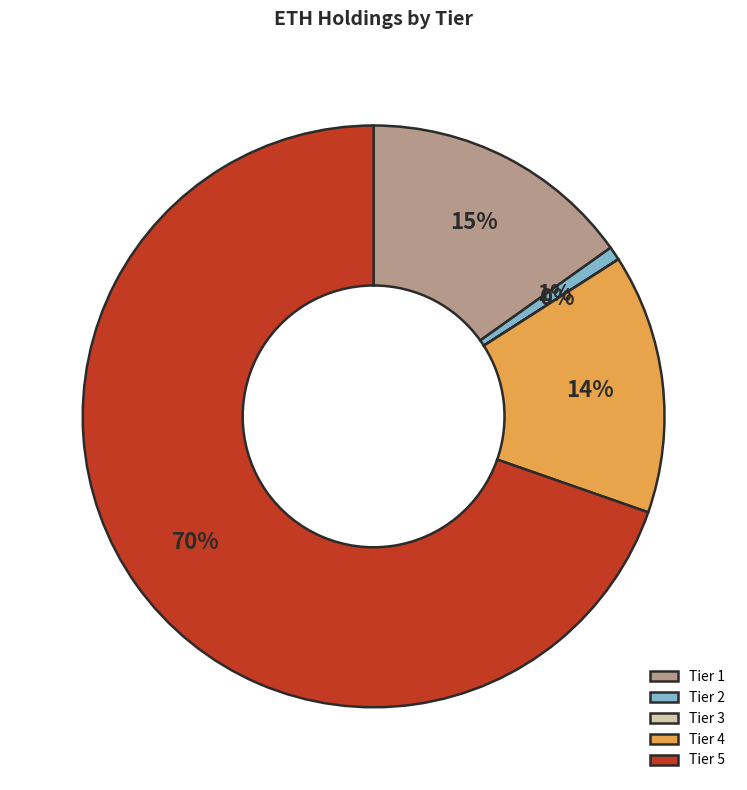

True or false: Tier 1 accounts for 8% of the total.

False